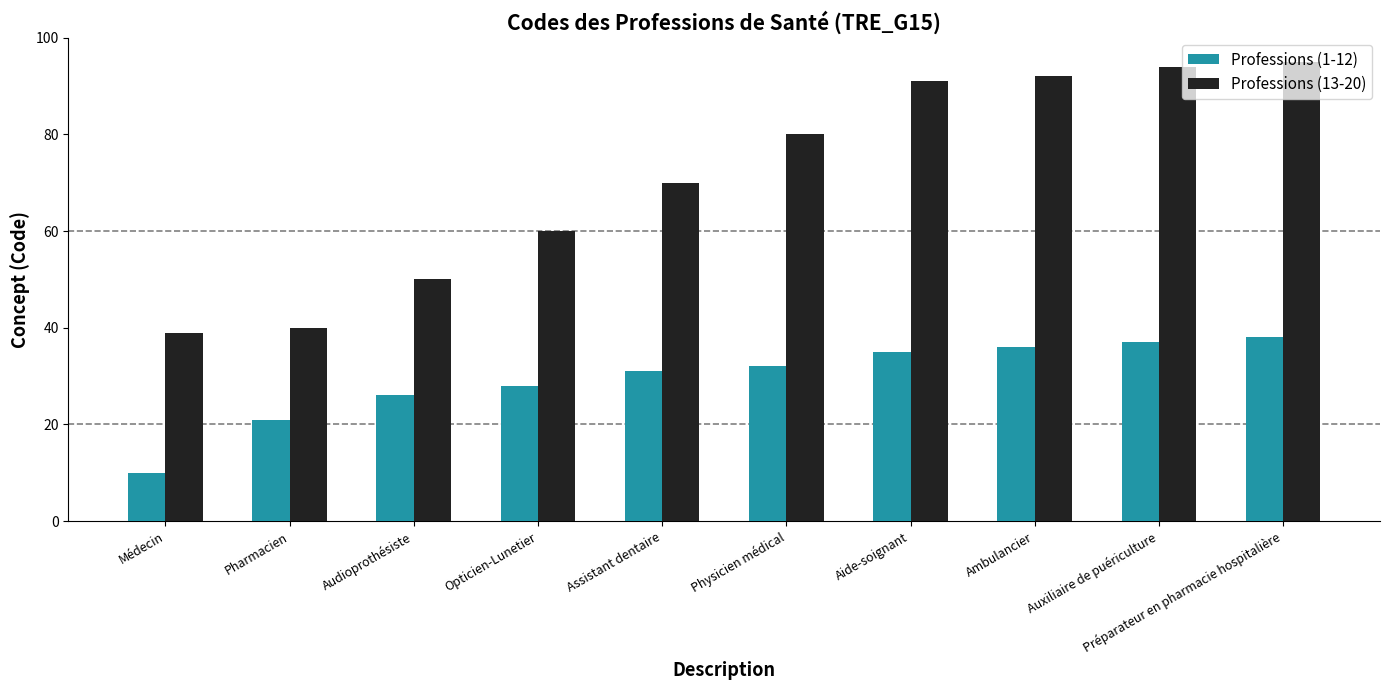

What is the label of the 5th bar from the right?

Physicien médical